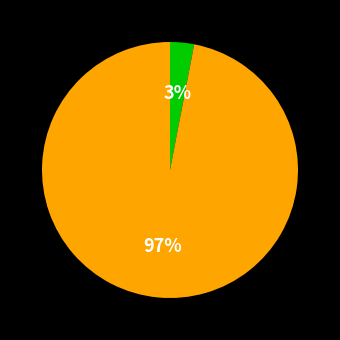

Is there any slice that represents more than half of the pie?

Yes